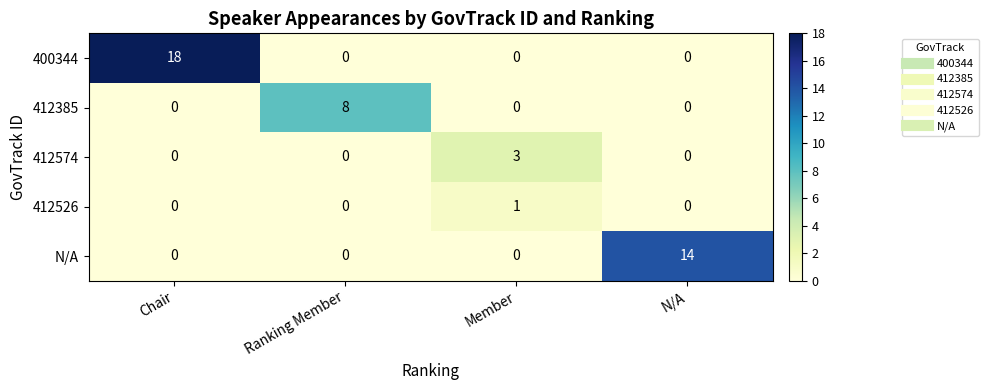

What is the maximum value shown in the chart?

18